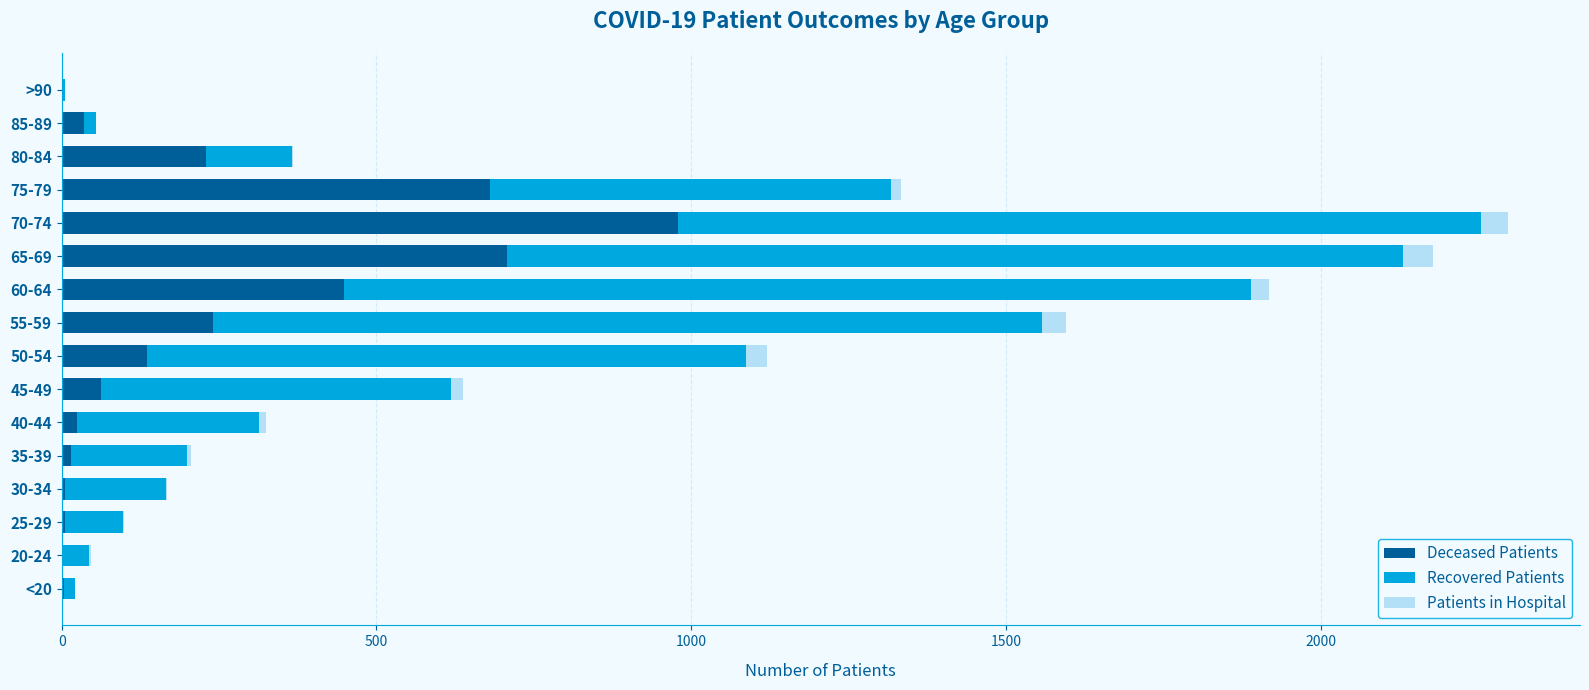

At which label is Deceased Patients closest to 489?

60-64